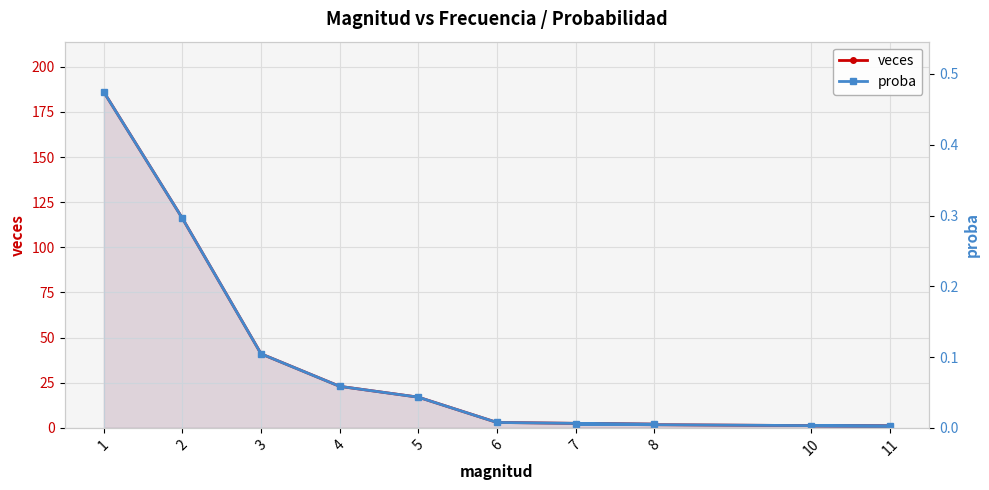

What is the difference between the highest and lowest values at 11?

1.0